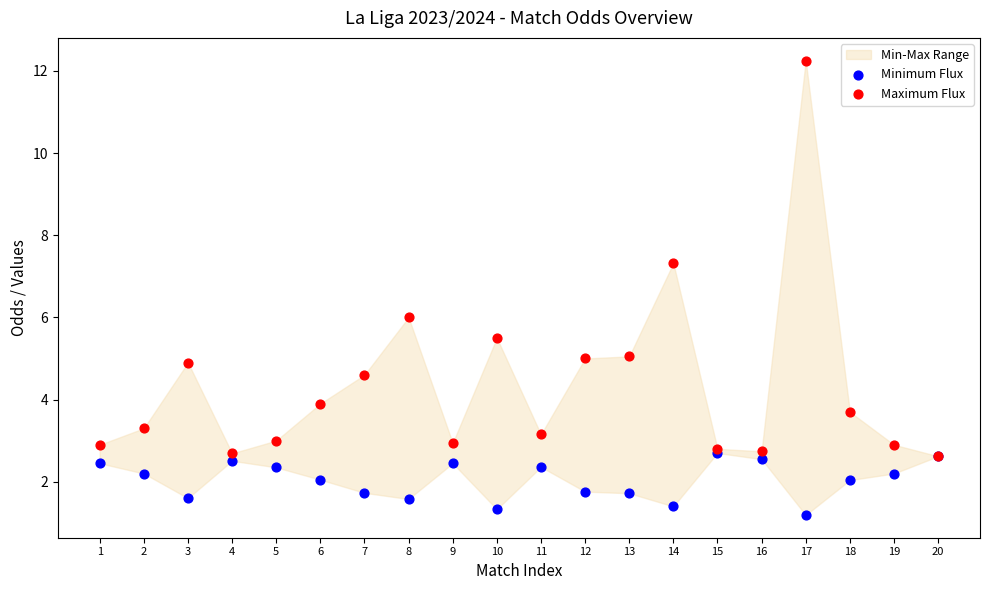

In the Minimum Flux series, what Y value is closest to 1?

1.2